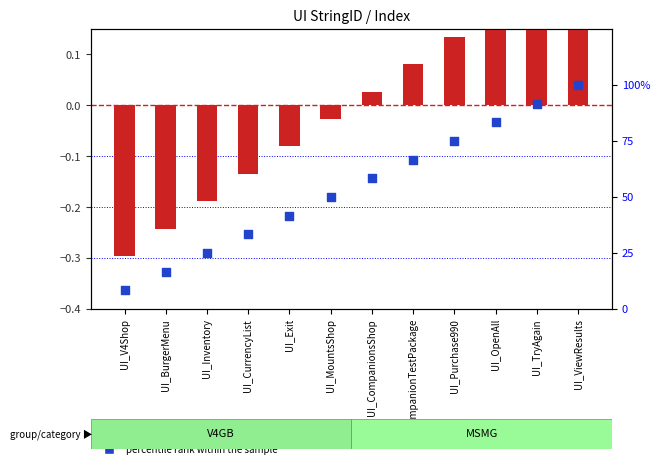

Is the value of percentile rank within the sample at UI_ViewResults greater than the value of transformed count at UI_CompanionTestPackage?

Yes